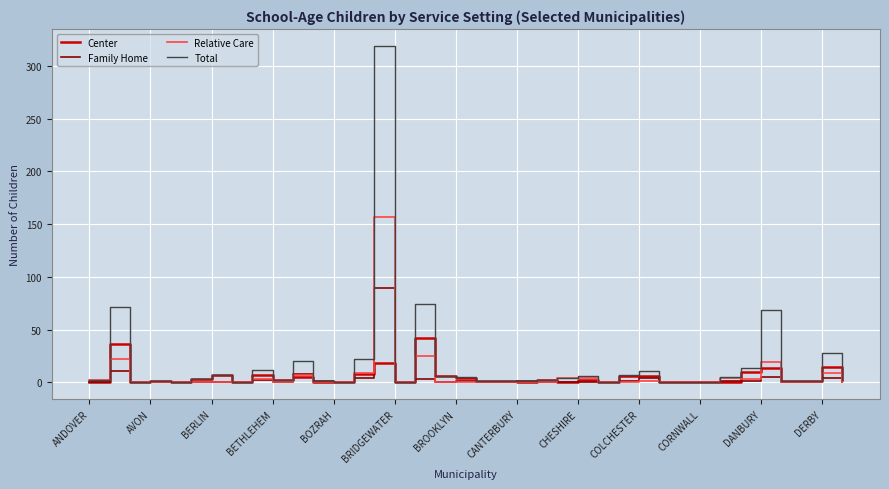

Which series has the largest total across all categories?

Total